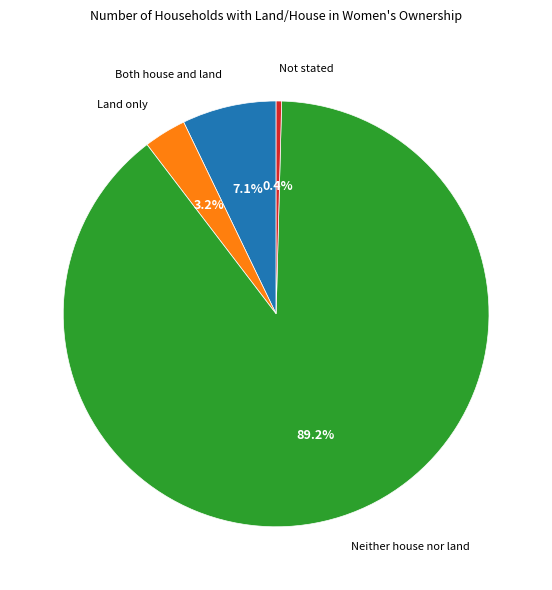

Is there a majority slice in this chart?

Yes